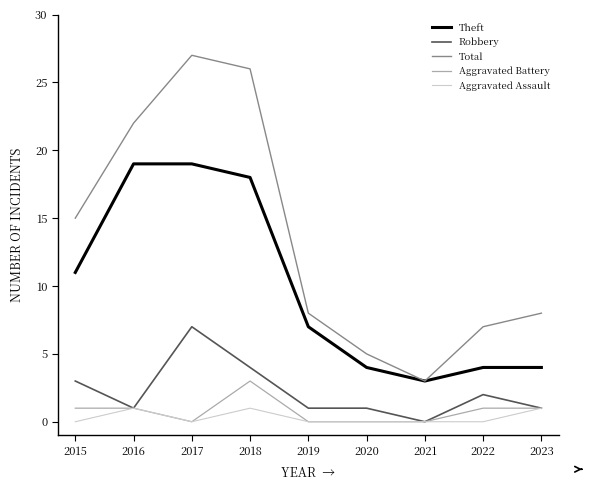

What is the average value of the Robbery series?

2